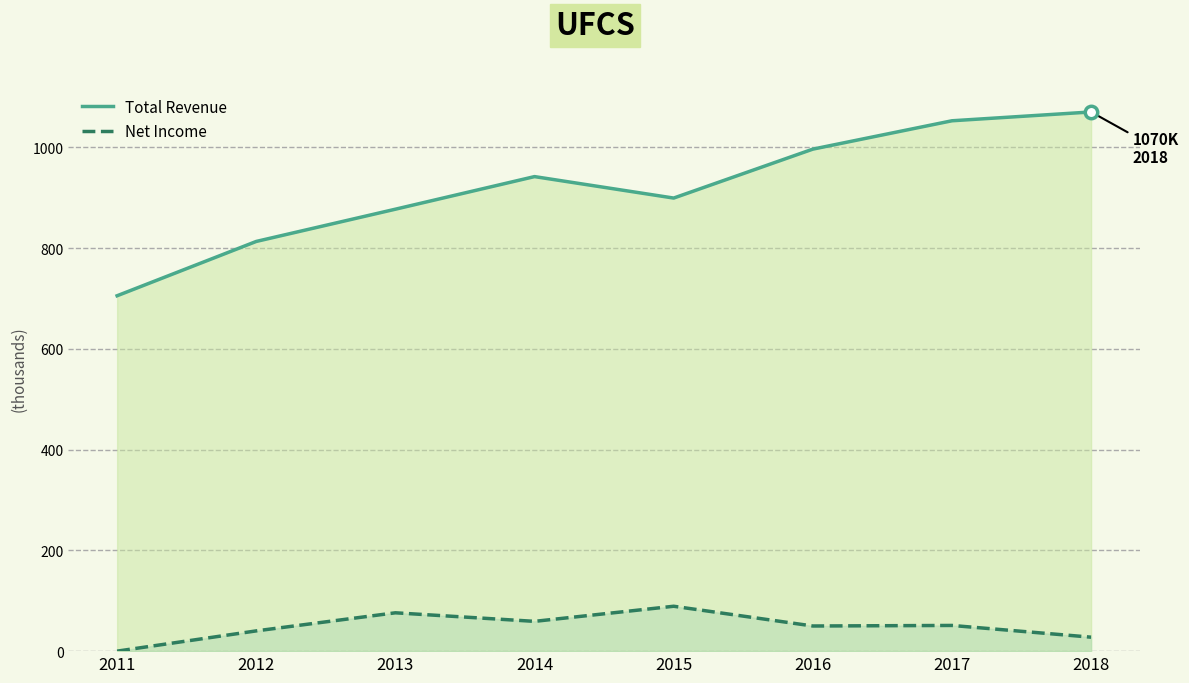

At which category is the sum across all series the highest?

2017